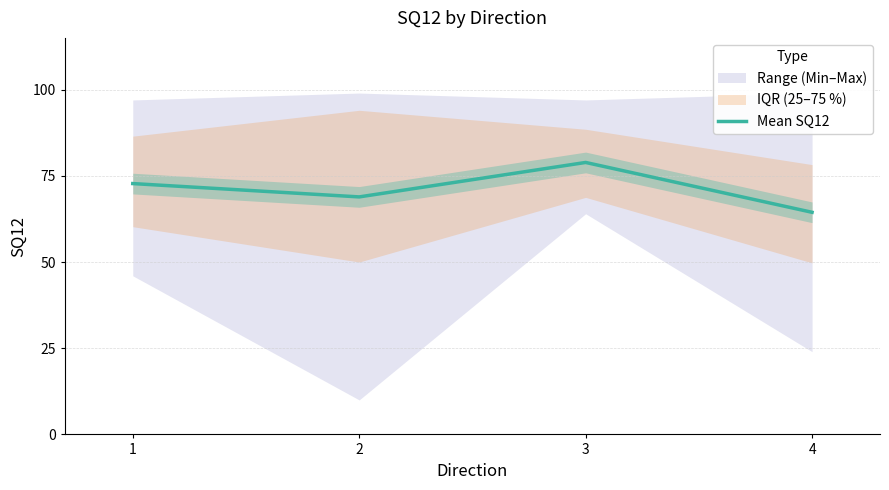

What value does the data have at 2?

68.9